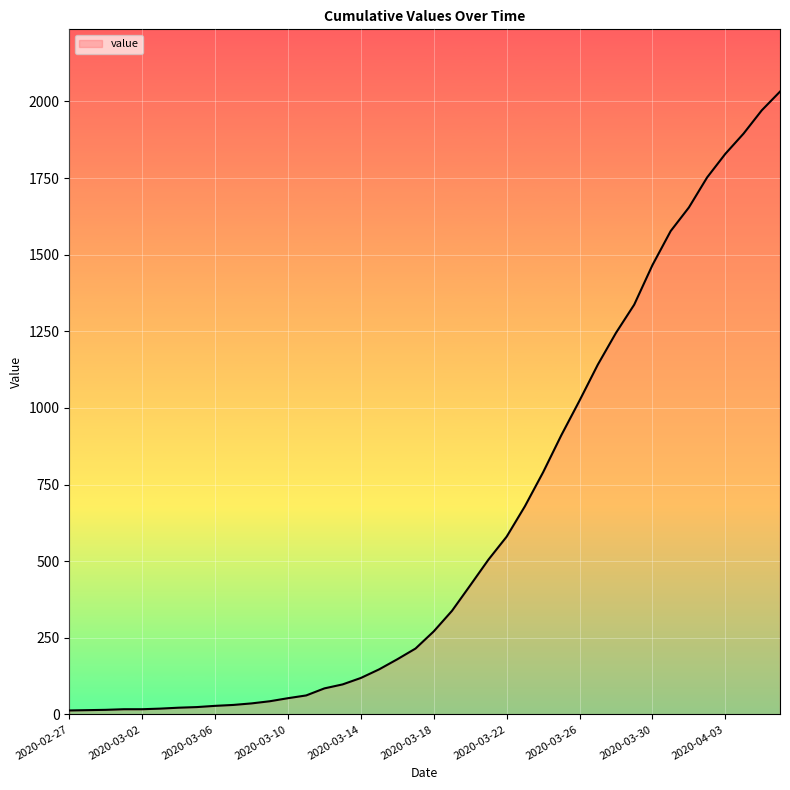

What is the difference between the maximum and minimum values?

2019